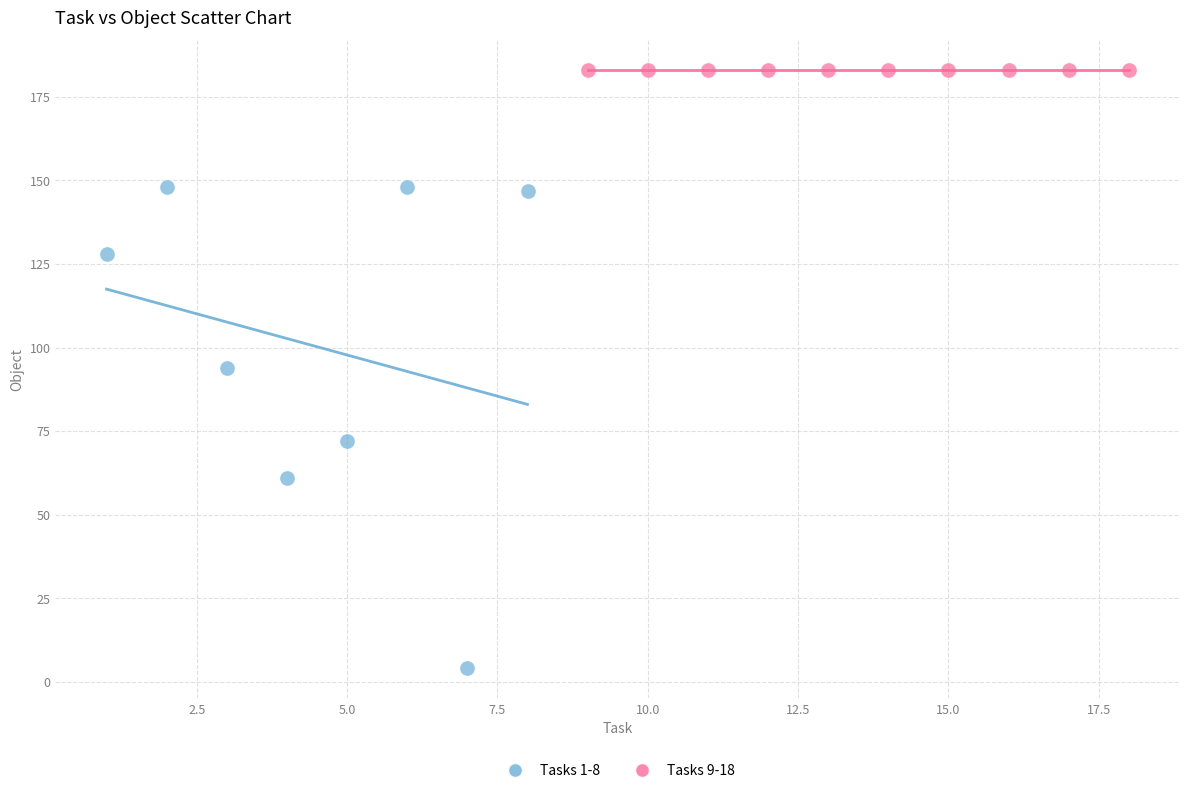

Which series reaches the minimum Y coordinate?

Tasks 1-8